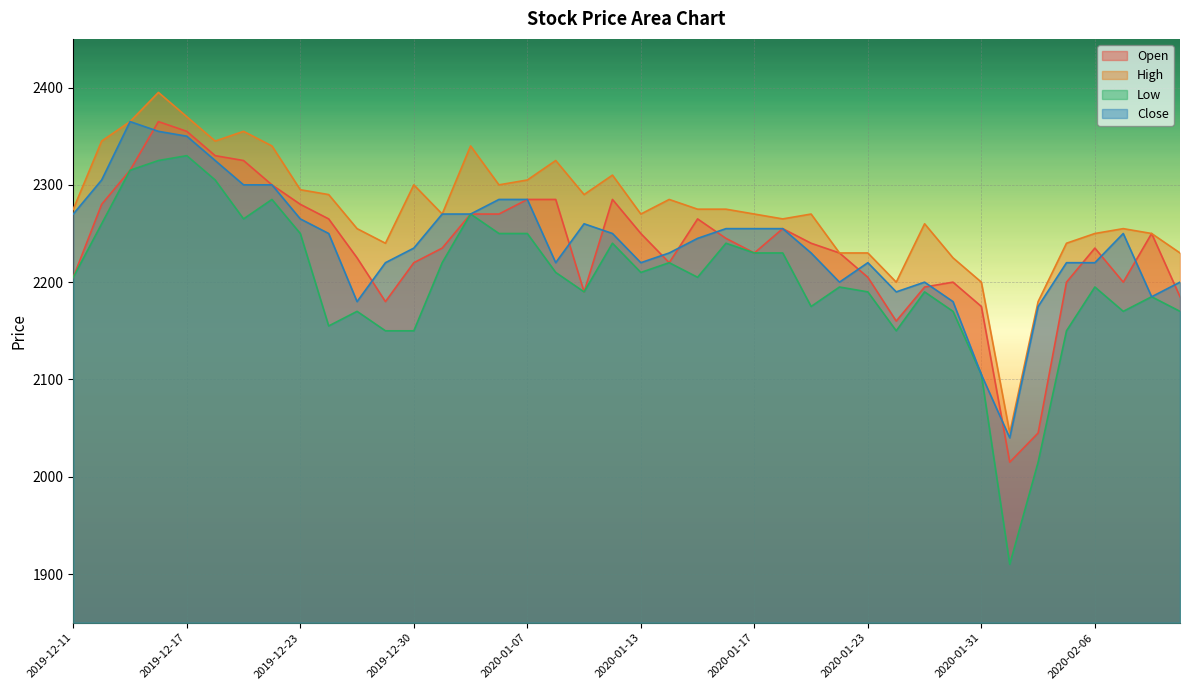

Where is the first local minimum for Open?

2019-12-27